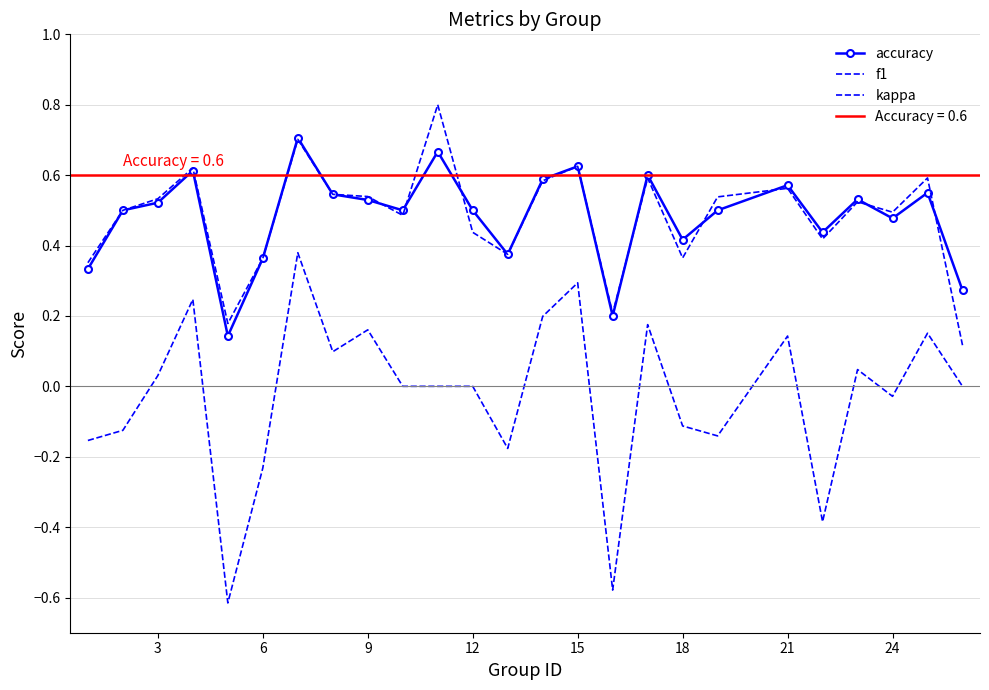

How many lines are shown in the chart?

3